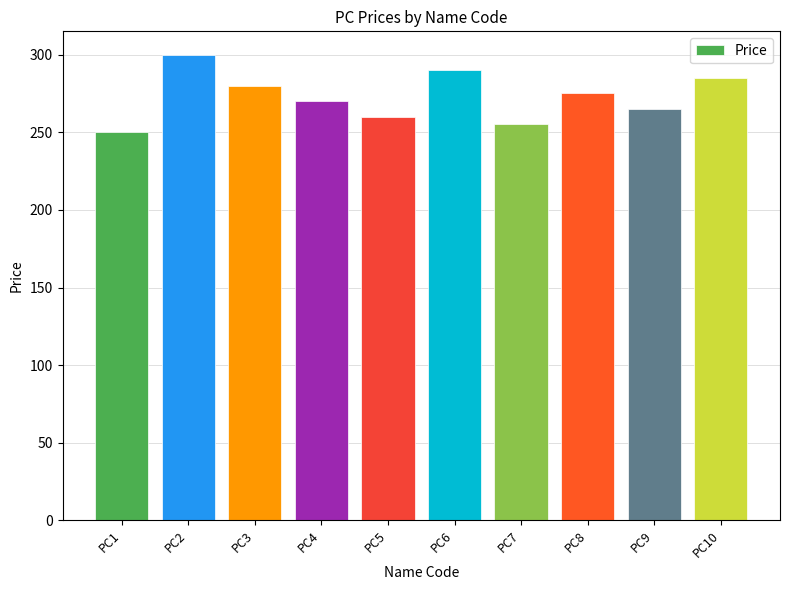

What is the sum of all values?

2730